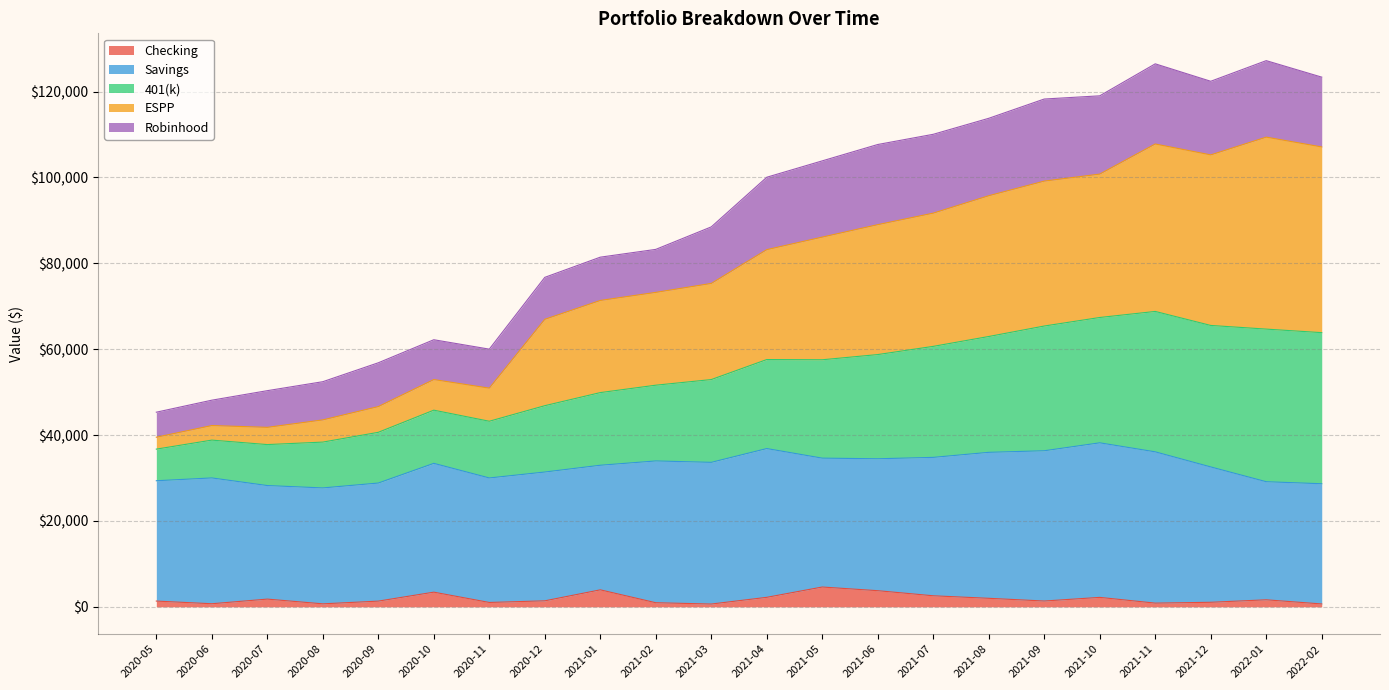

How many interior local peaks does the Checking series have?

6